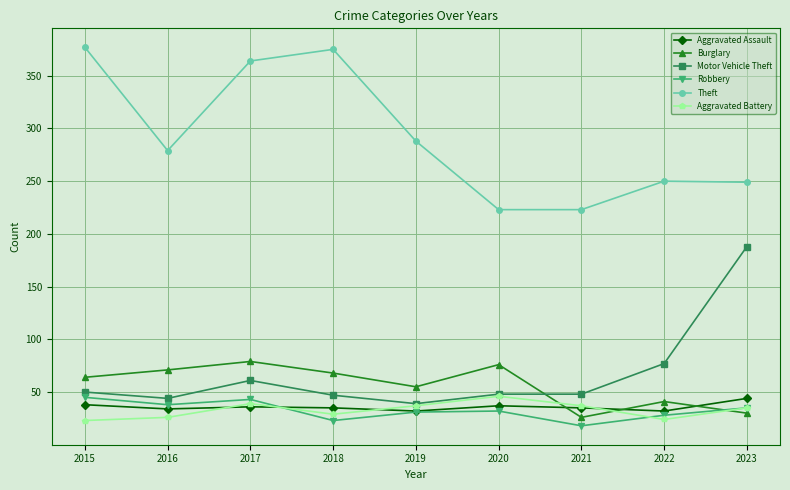

Is this an area chart (filled region under the line)?

No